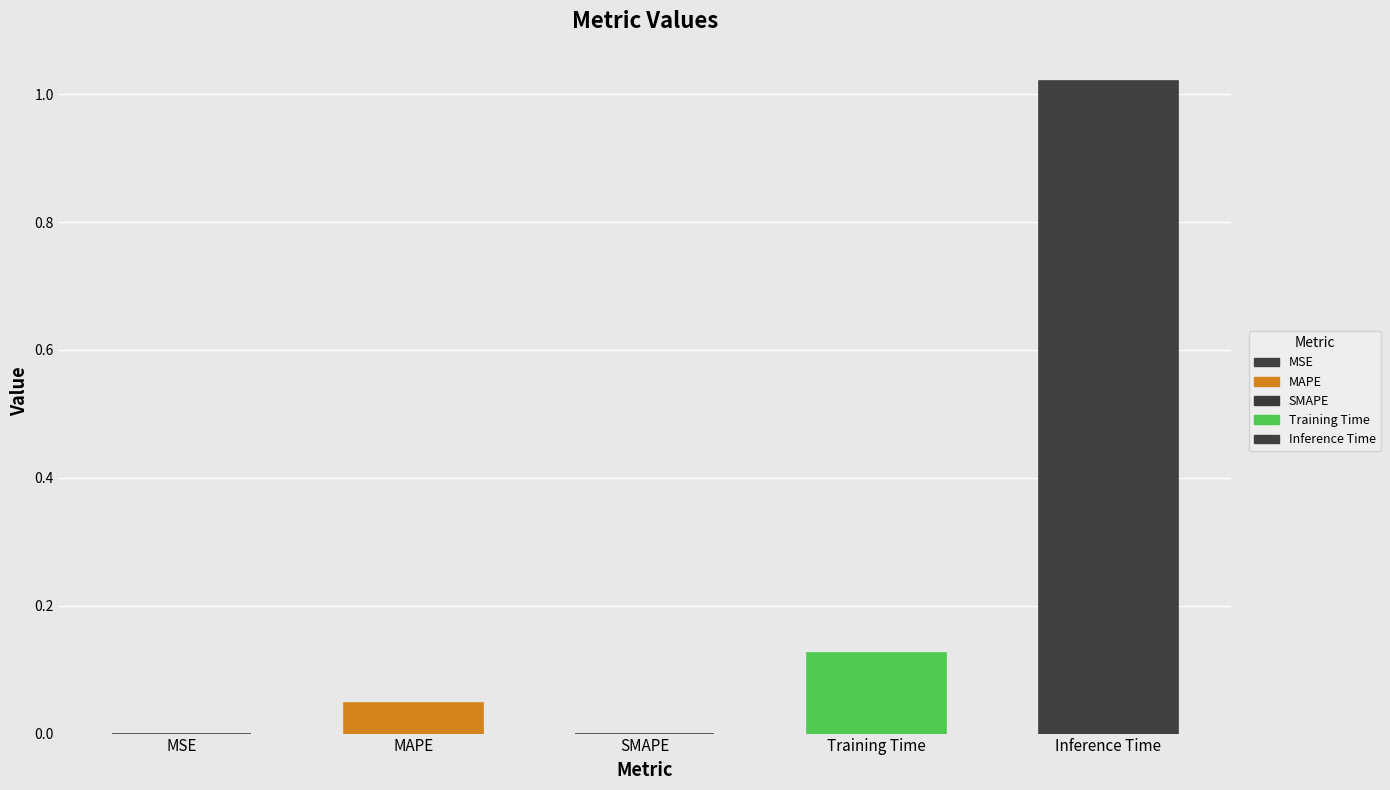

Reading left to right, extract all data points from this chart.

MSE=0.0	MAPE=0.0	SMAPE=0.0	Training Time=0.1	Inference Time=1.0